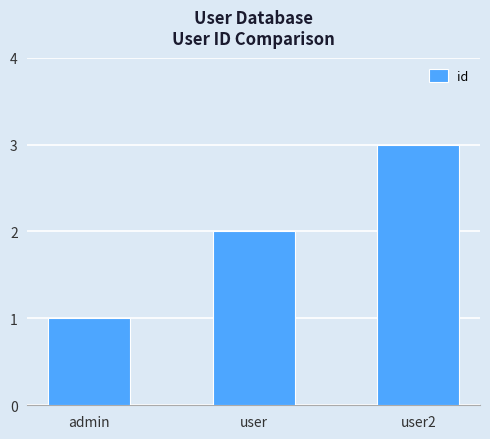

The chart shows a value of 3 at user2. True or false?

True